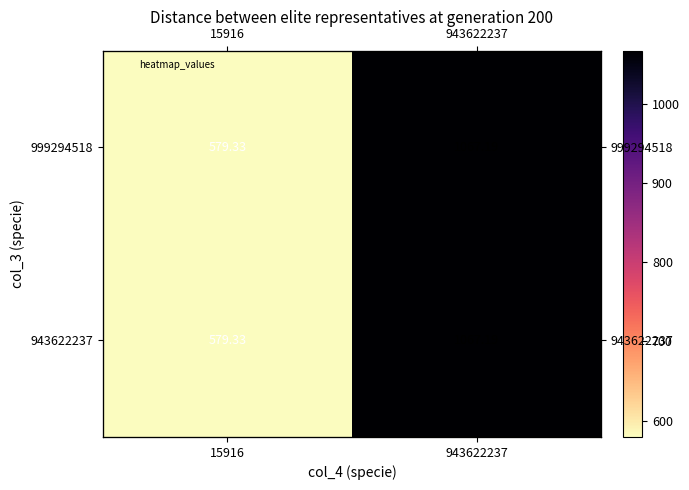

Rank the series at 15916 from highest to lowest value.

999294518, 943622237